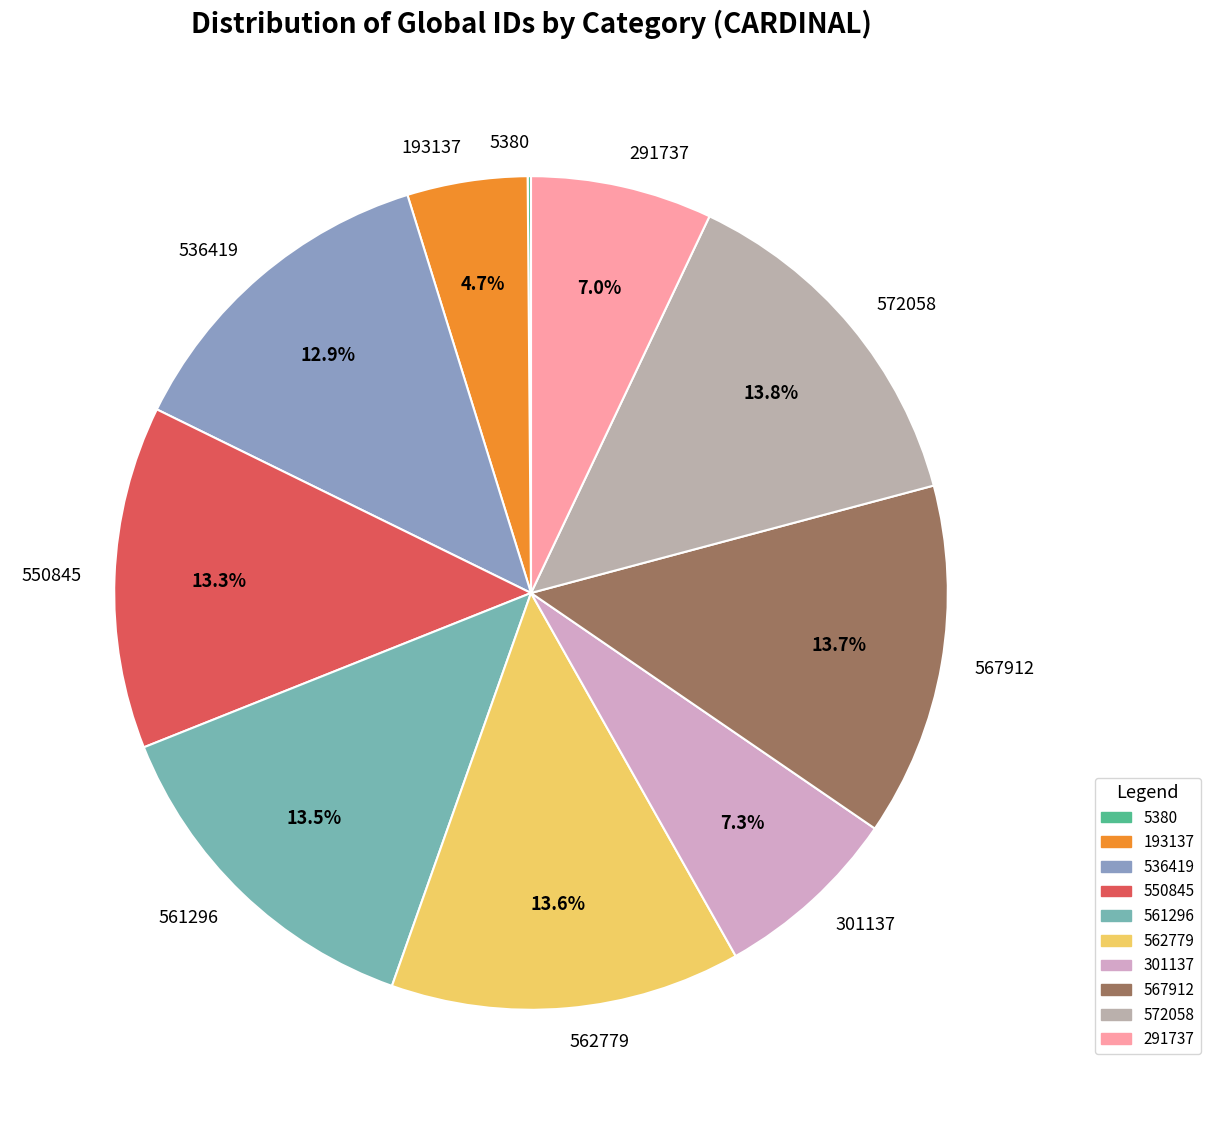

Does 291737 represent more than half of the total?

No